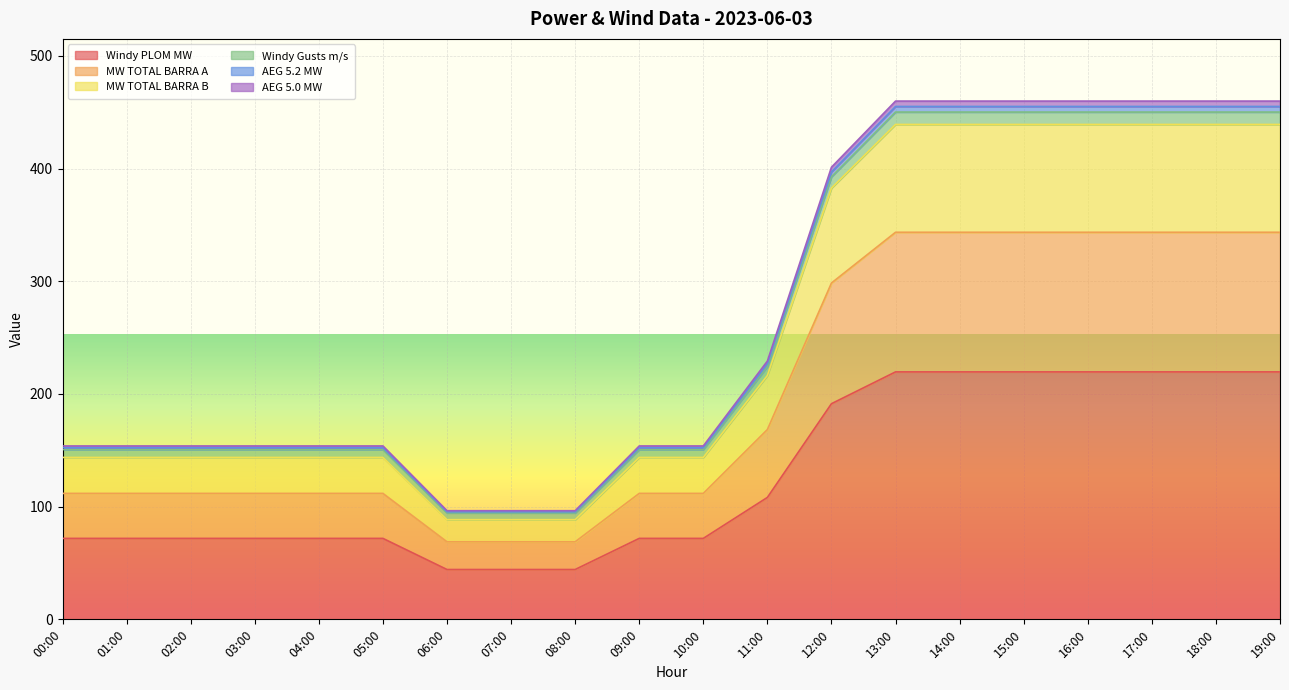

At which category is the sum across all series the highest?

13:00